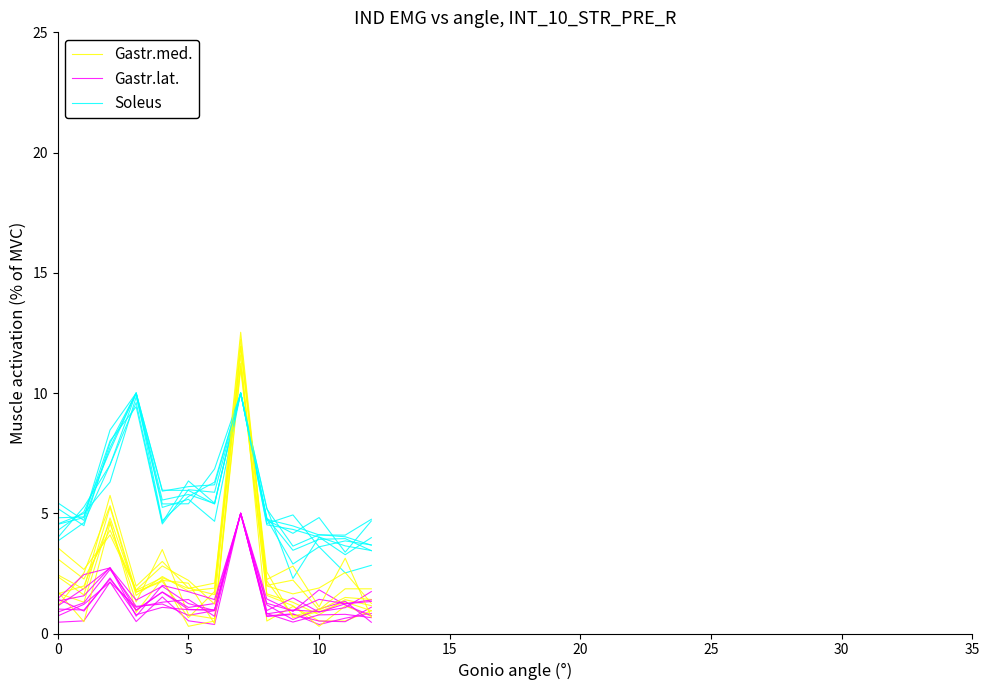

Which has a higher value, 25 or 9?

9